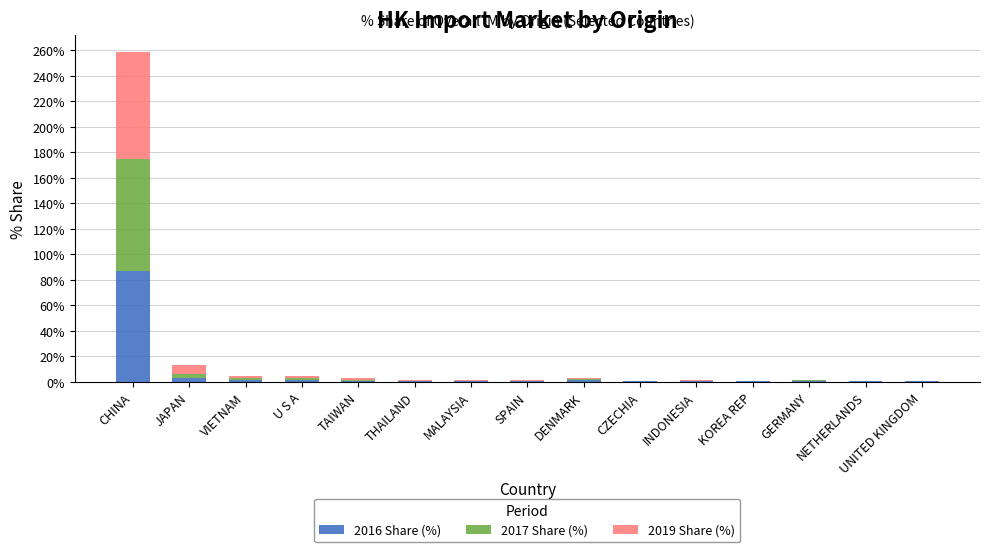

How many distinct data groups are displayed?

3